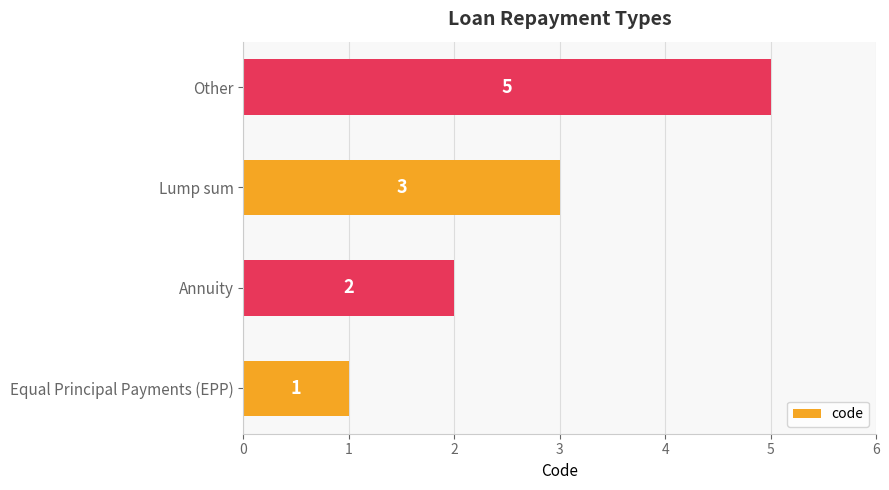

Reading bottom to top, transcribe all the data shown in this chart.

Equal Principal Payments (EPP)=1	Annuity=2	Lump sum=3	Other=5